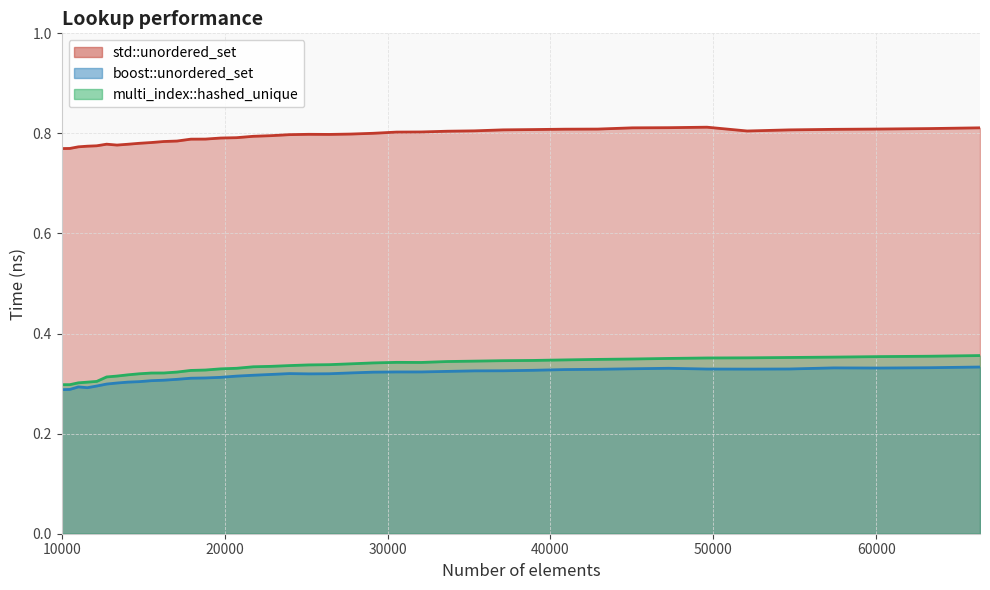

Rank the categories by multi_index::hashed_unique value from lowest to highest.

10000, 10500, 11025, 11576, 12154, 12760, 13396, 14063, 14763, 15498, 16269, 17078, 17927, 18818, 19753, 20734, 21764, 22845, 23980, 25171, 26421, 27733, 29110, 32072, 30555, 33664, 35335, 37089, 38930, 40863, 42892, 45022, 47258, 49605, 52069, 54656, 57372, 60223, 63216, 66358